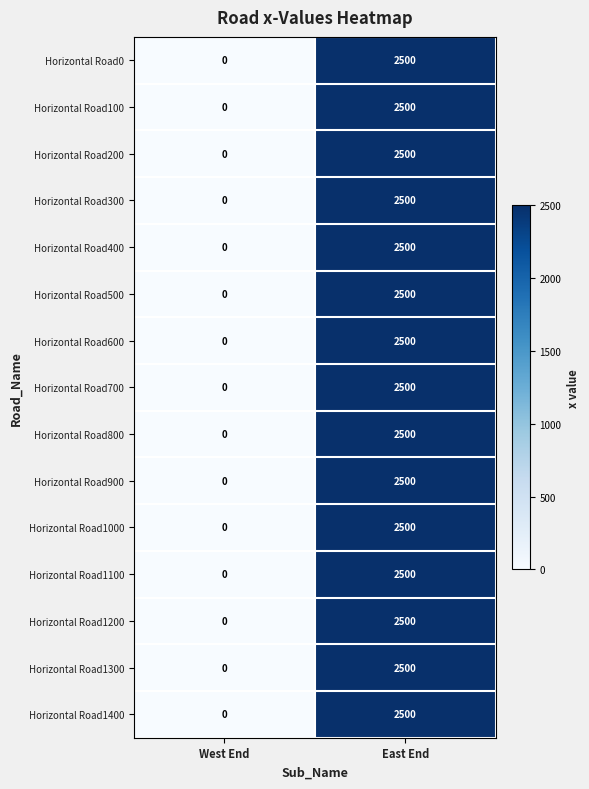

What is the total value across all series at East End?

37500